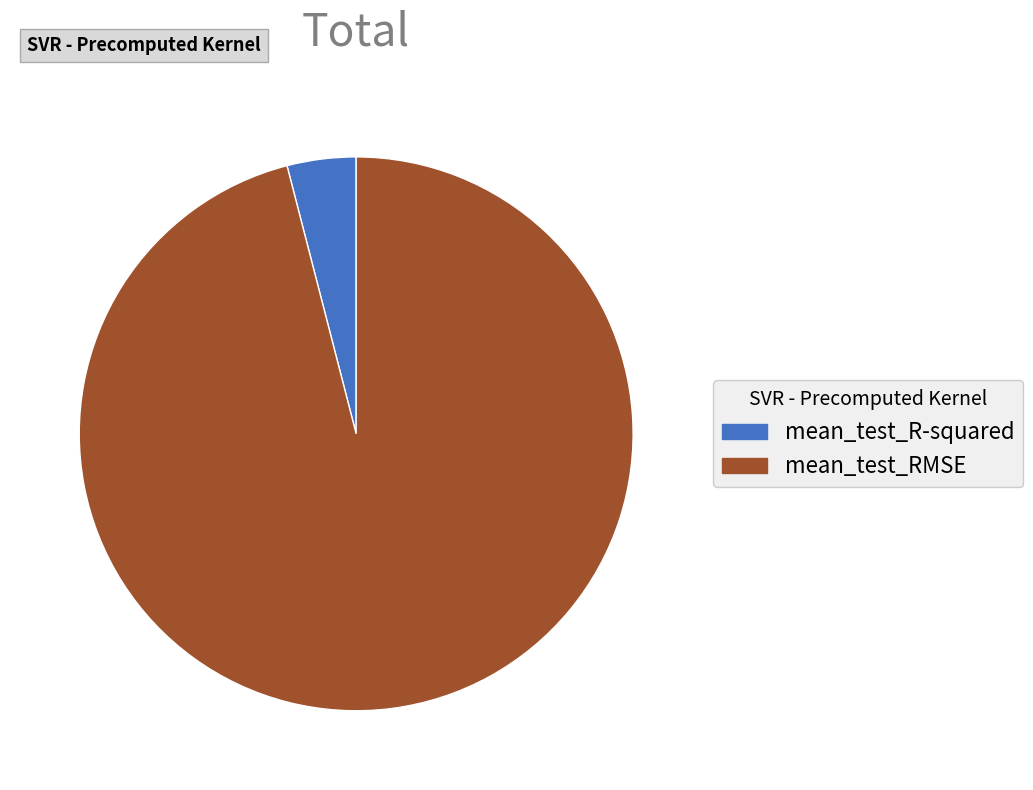

Which category has the biggest portion of the pie?

mean_test_RMSE